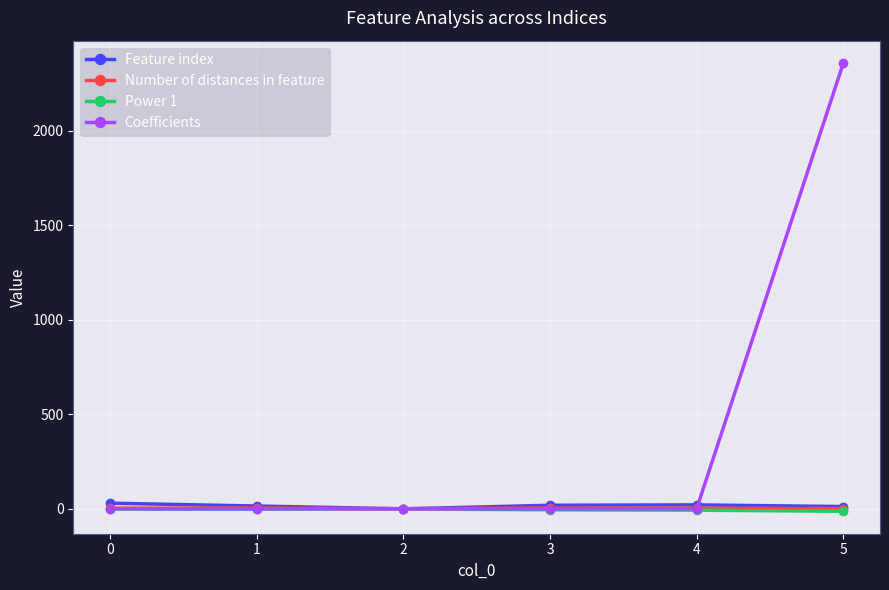

What is the highest value of the Coefficients series?

2359.5